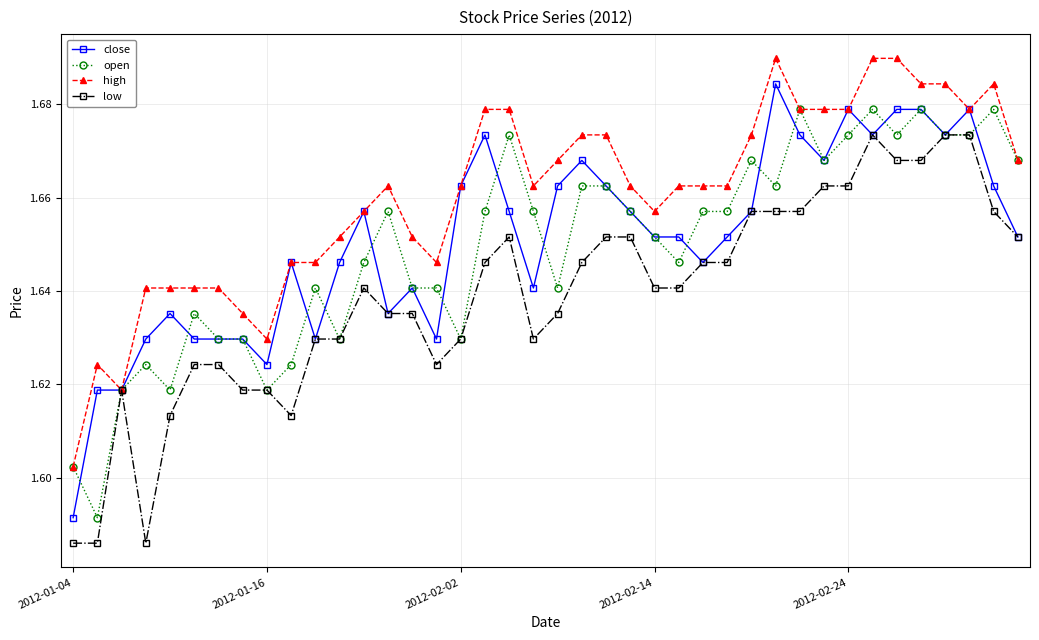

True or false: high has more than 2 points higher than both neighbors.

True